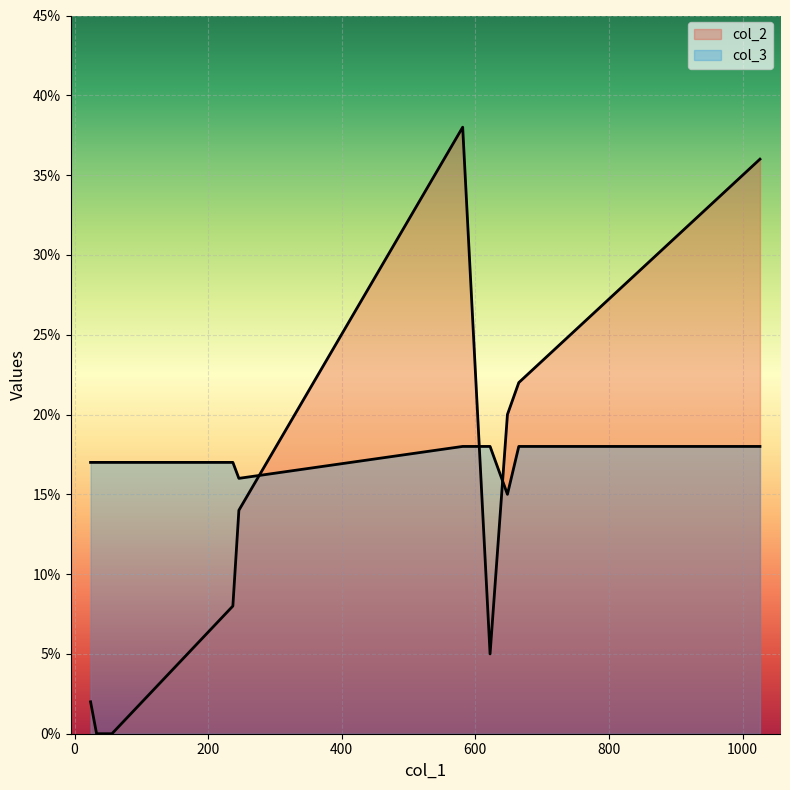

The col_2 series shows 3 at 246. True or false?

False